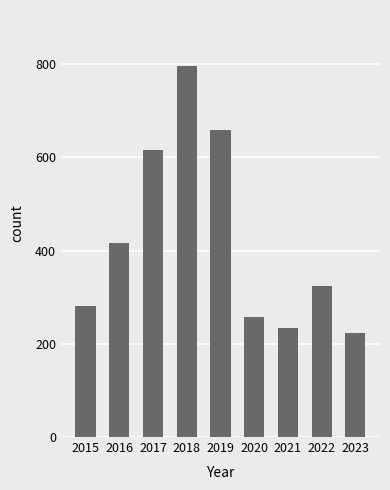

Is it true that the value at 2019 is 660?

True